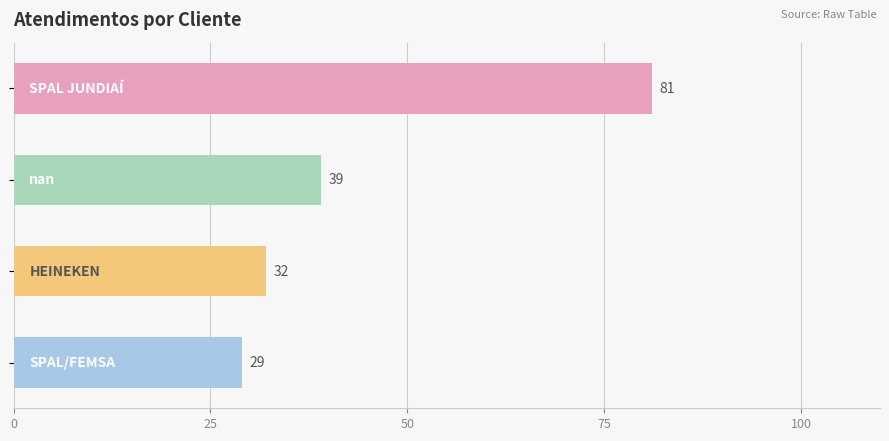

What is the value of the 1st bar from the top?

81